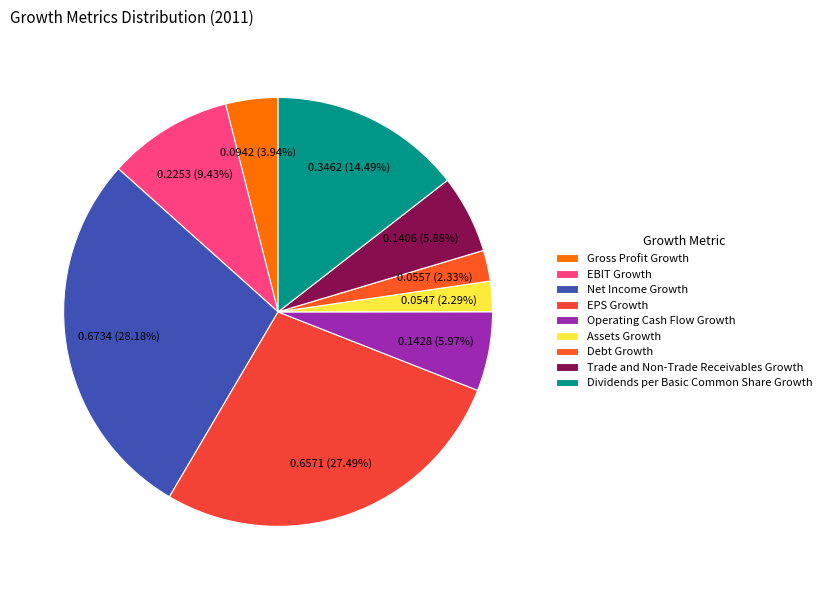

Does Net Income Growth account for over 50% of the chart?

No